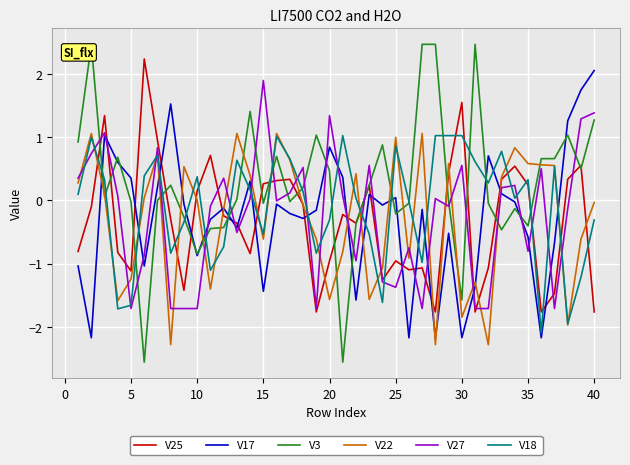

What are all the series names shown in the legend?

V25, V17, V3, V22, V27, V18